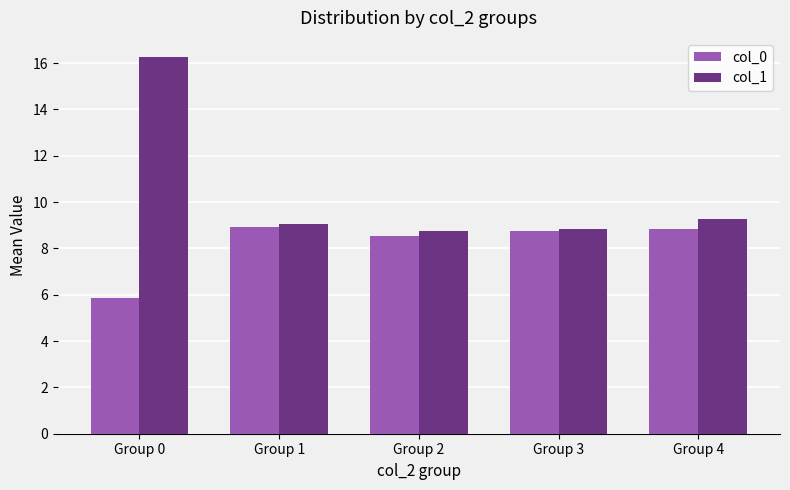

Rank the series by their average value, from highest to lowest.

col_1, col_0